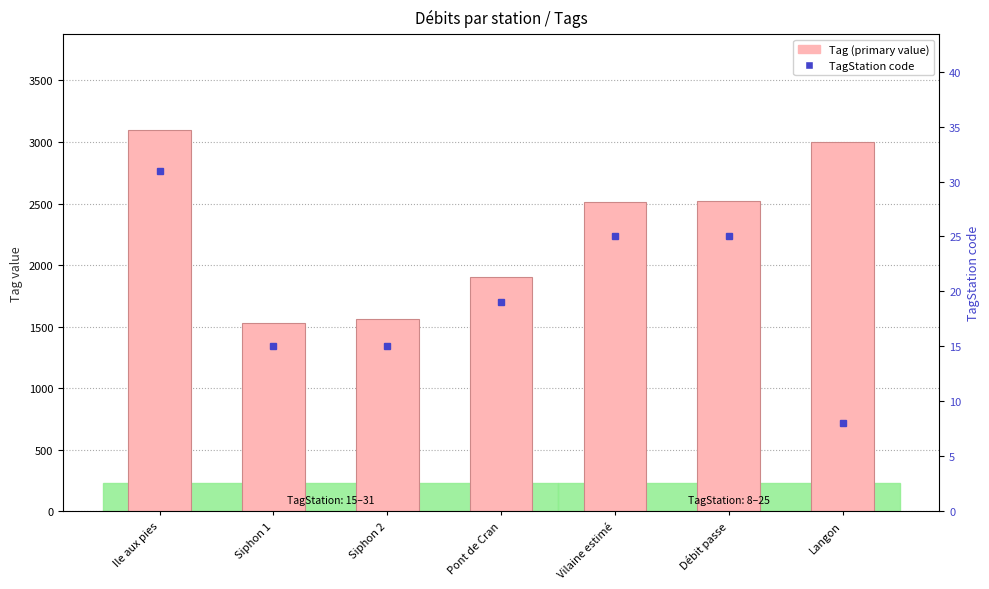

What is the highest value of the Tag (primary value) series?

3100